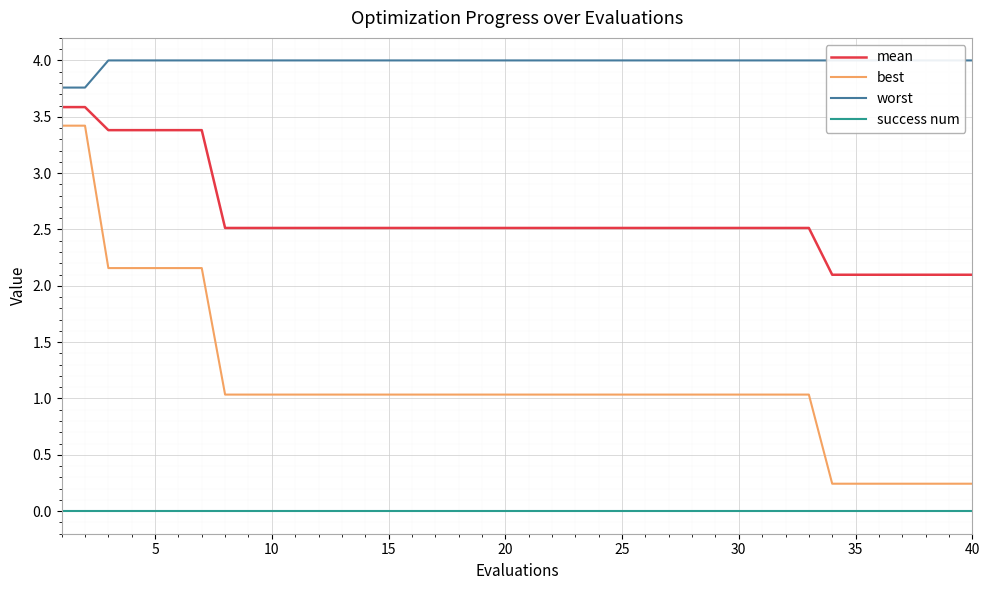

True or false: best and mean cross at least once.

False